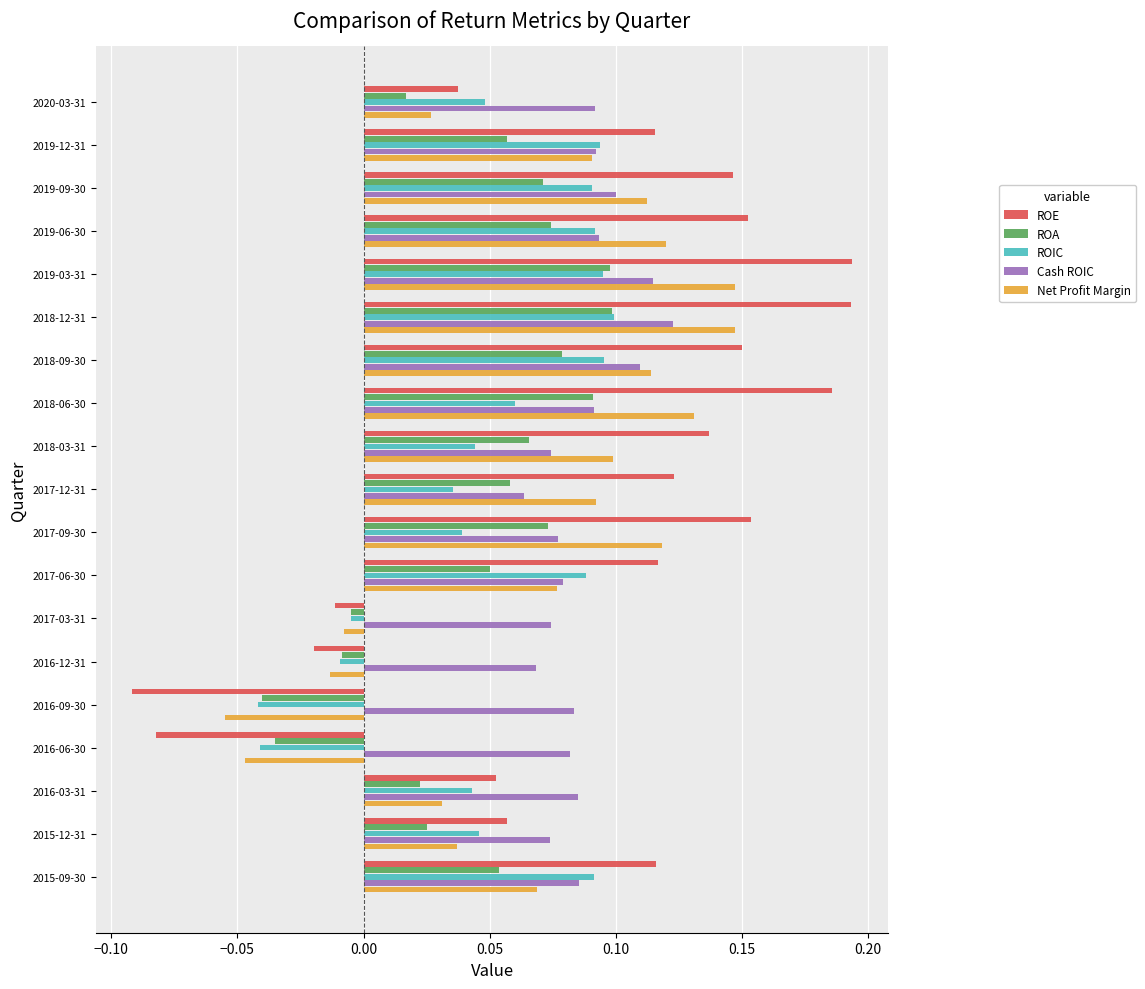

Between 2018-06-30 and 2018-03-31, which series saw the biggest shift?

ROE